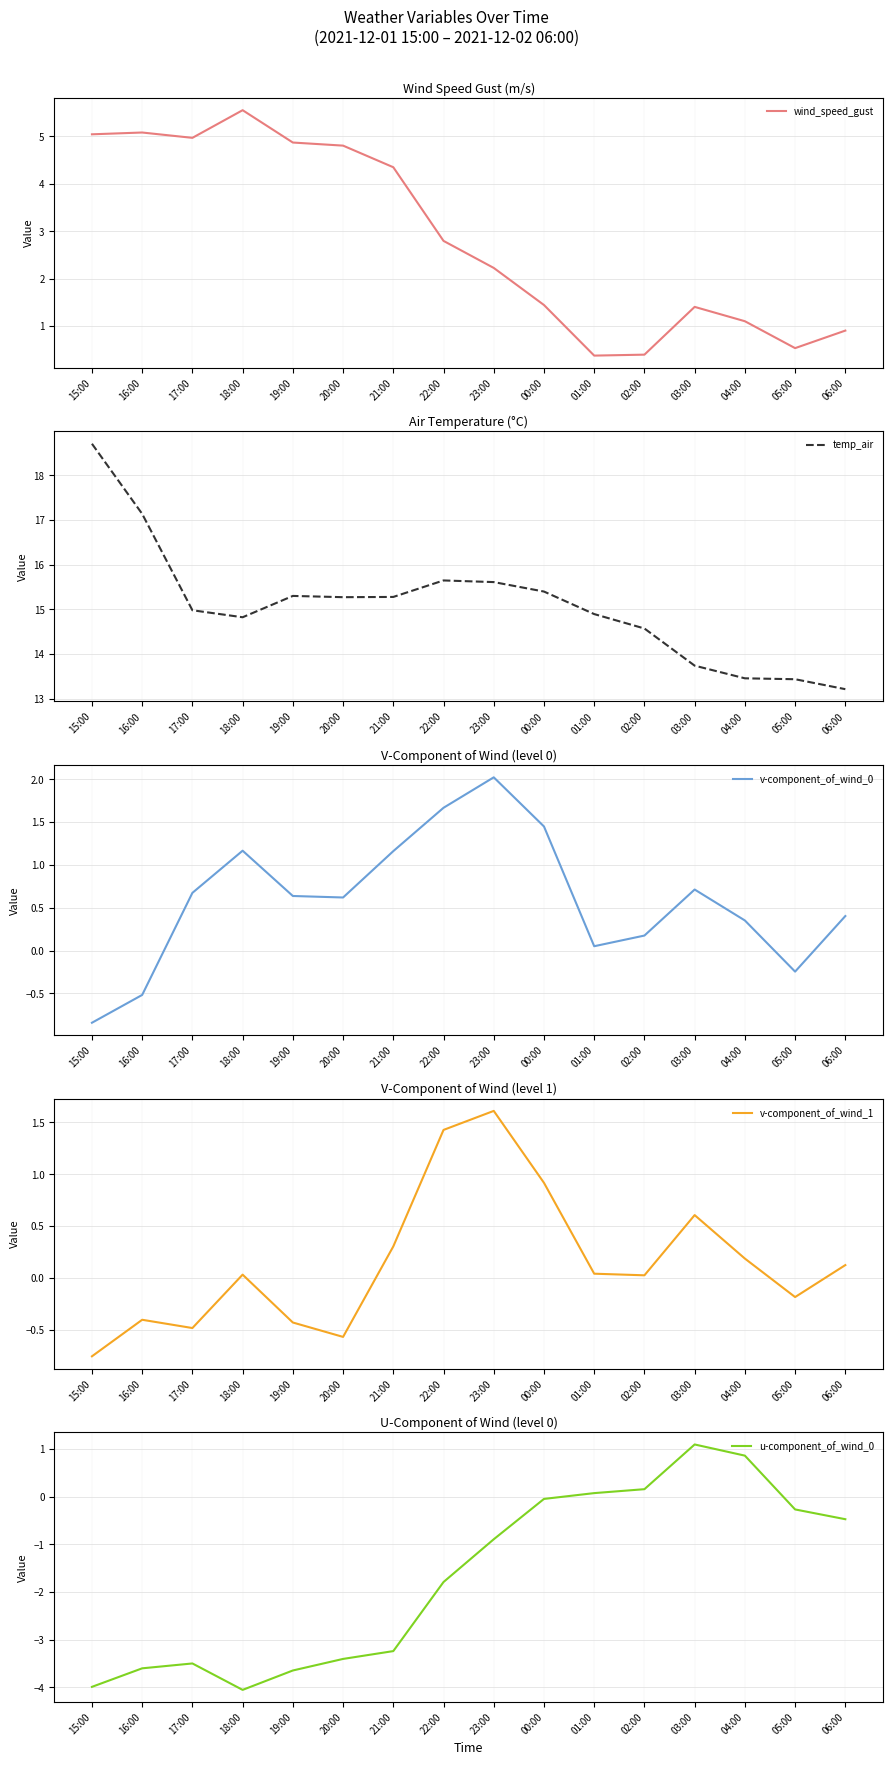

Is the value of u-component_of_wind_0 at 03:00 greater than the value of temp_air at 20:00?

No